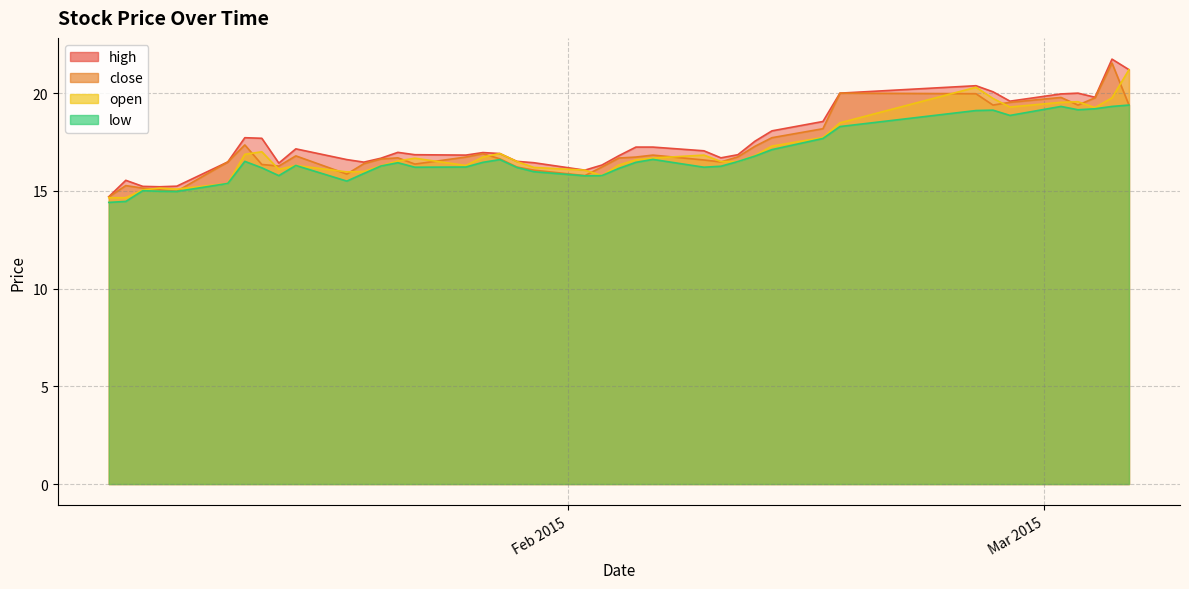

Does the chart have visible grid lines?

Yes